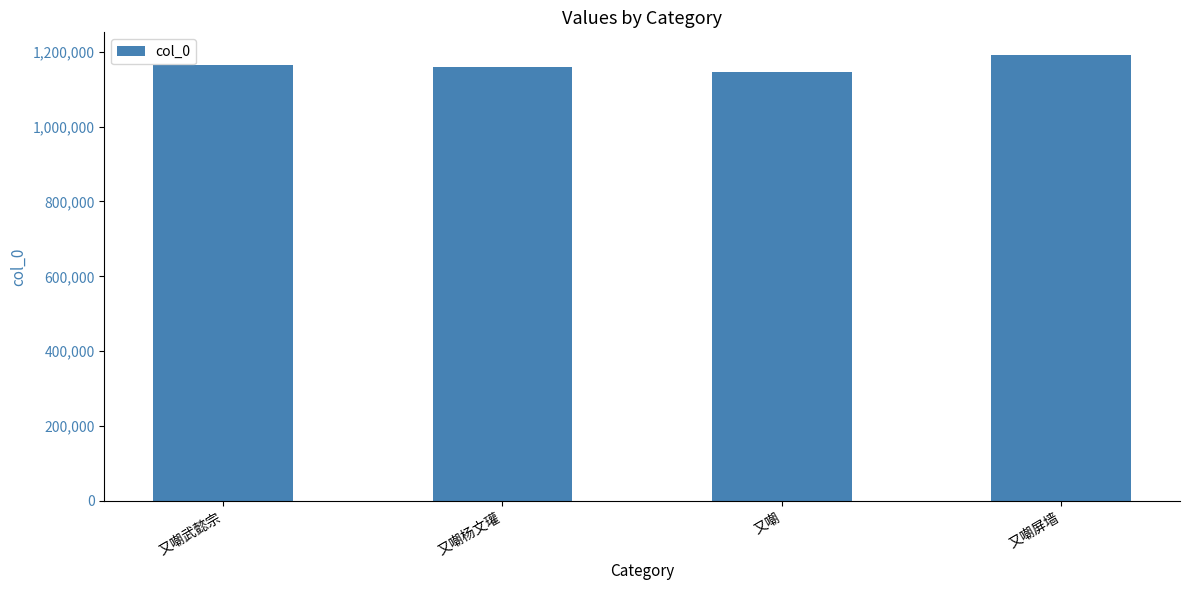

True or false: the data shows 321063 at 又嘲武懿宗.

False